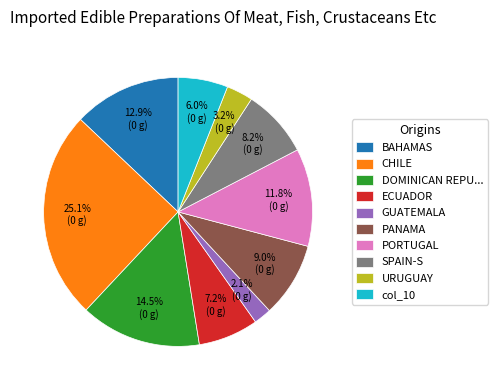

How many segments does this pie chart have?

10